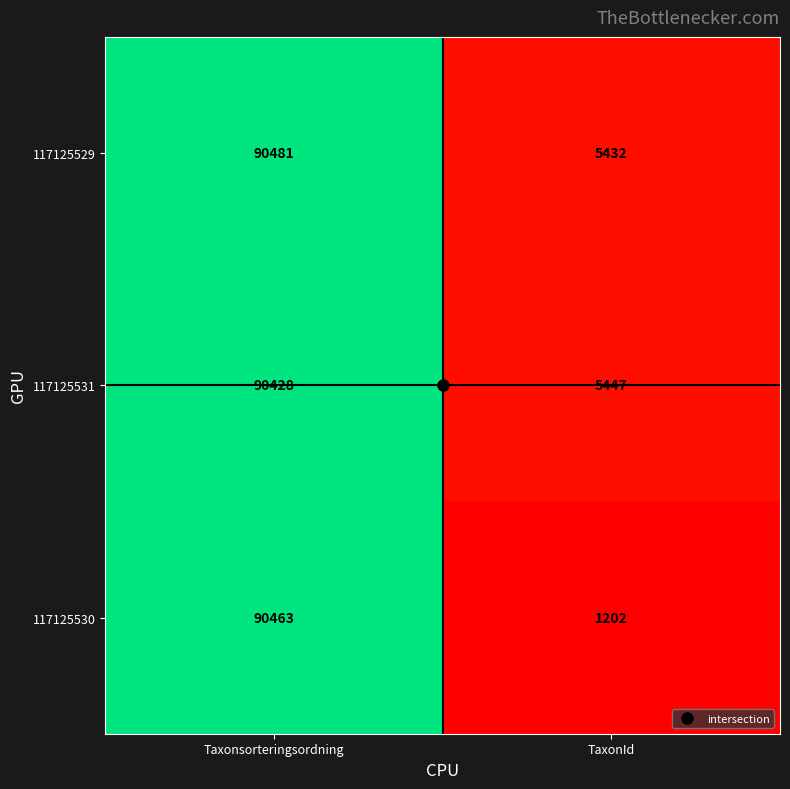

Rank the series by their maximum value, from highest to lowest.

117125529, 117125530, 117125531